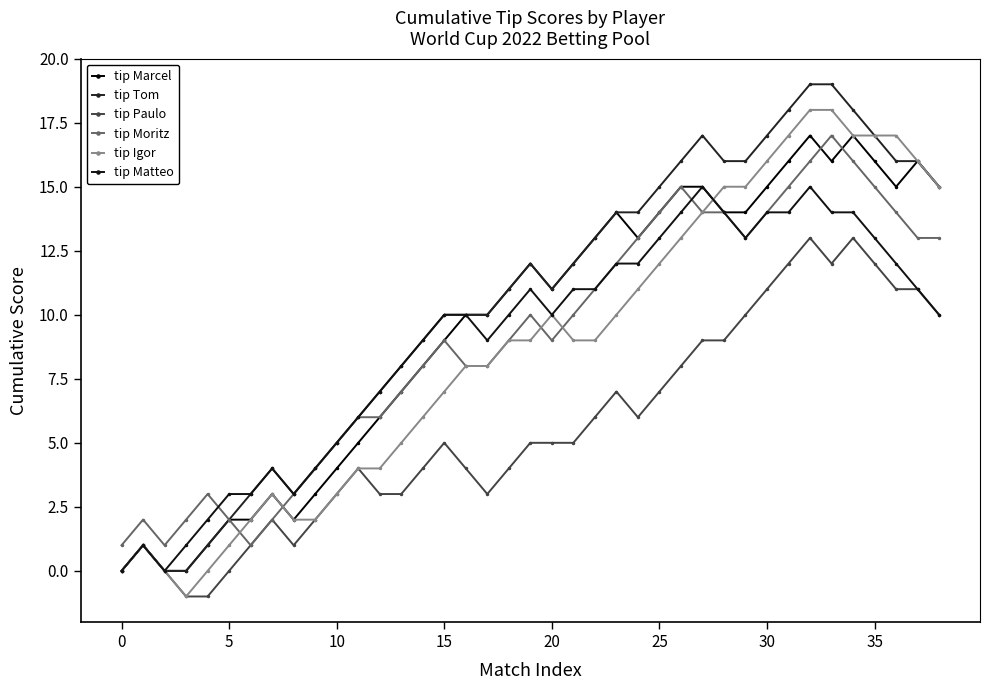

Does the chart display data point markers on the line(s)?

Yes